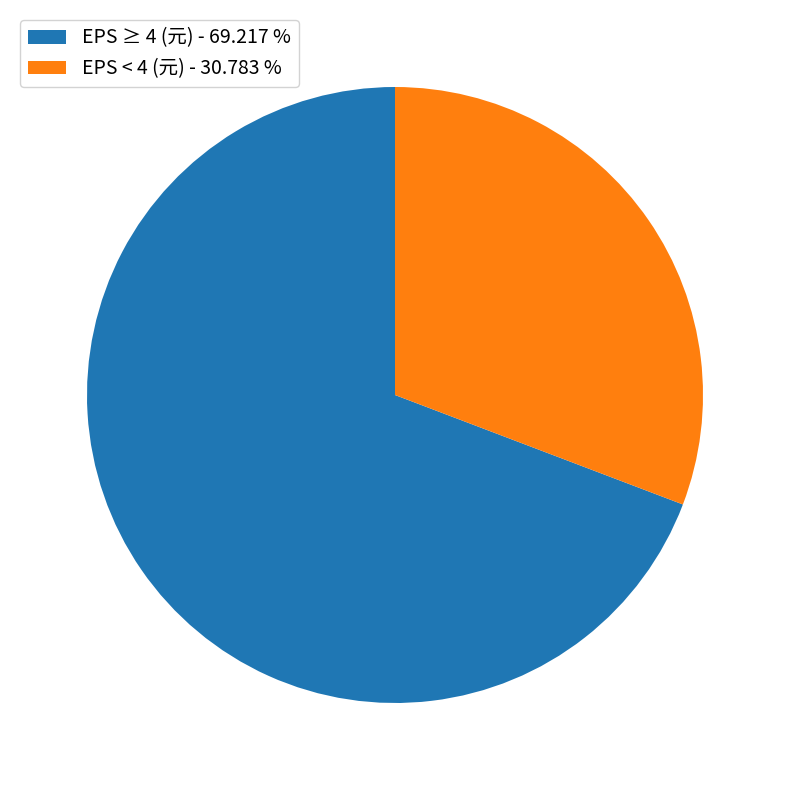

Does any single category account for the majority?

Yes